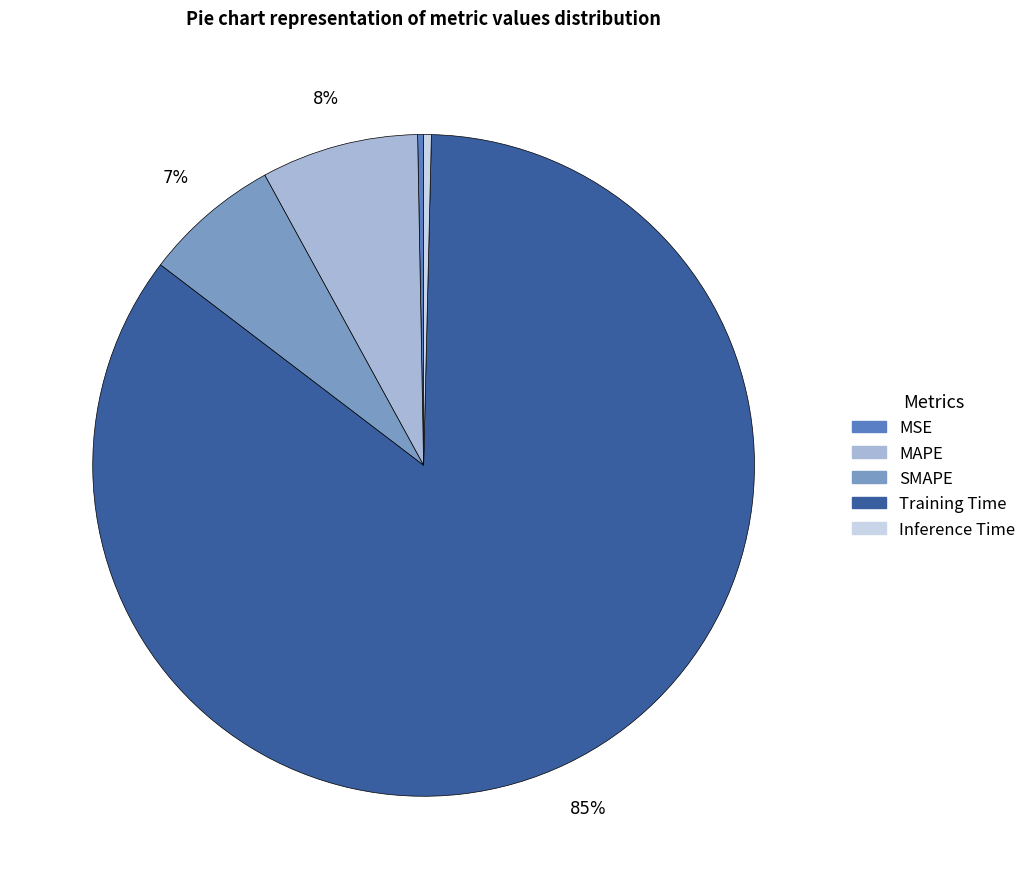

True or false: SMAPE accounts for 15% of the total.

False